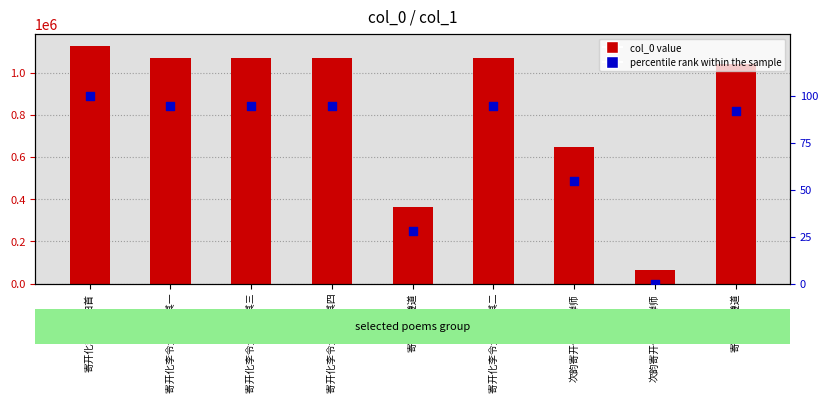

At how many categories does at least one series exceed 1081693?

1